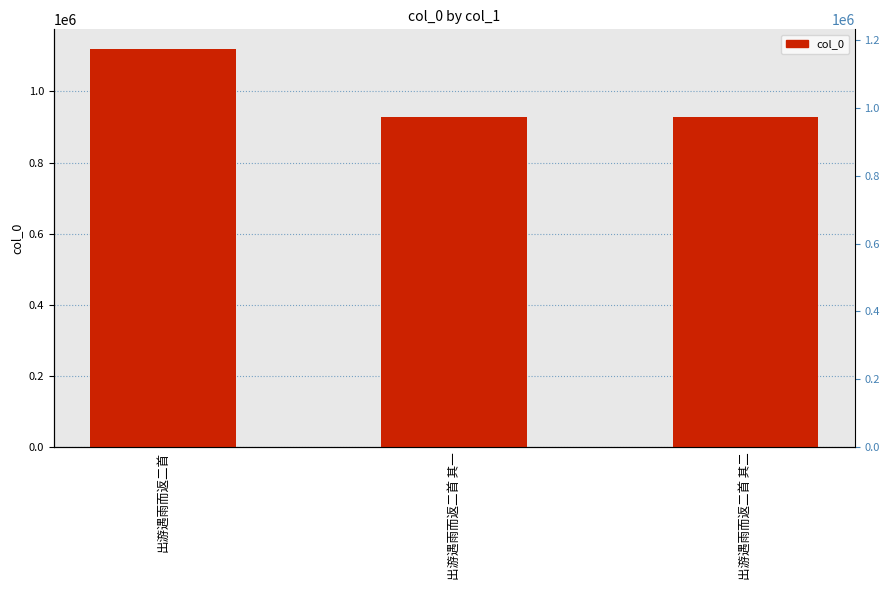

Which has a higher value, 出游遇雨而返二首 其一 or 出游遇雨而返二首?

出游遇雨而返二首